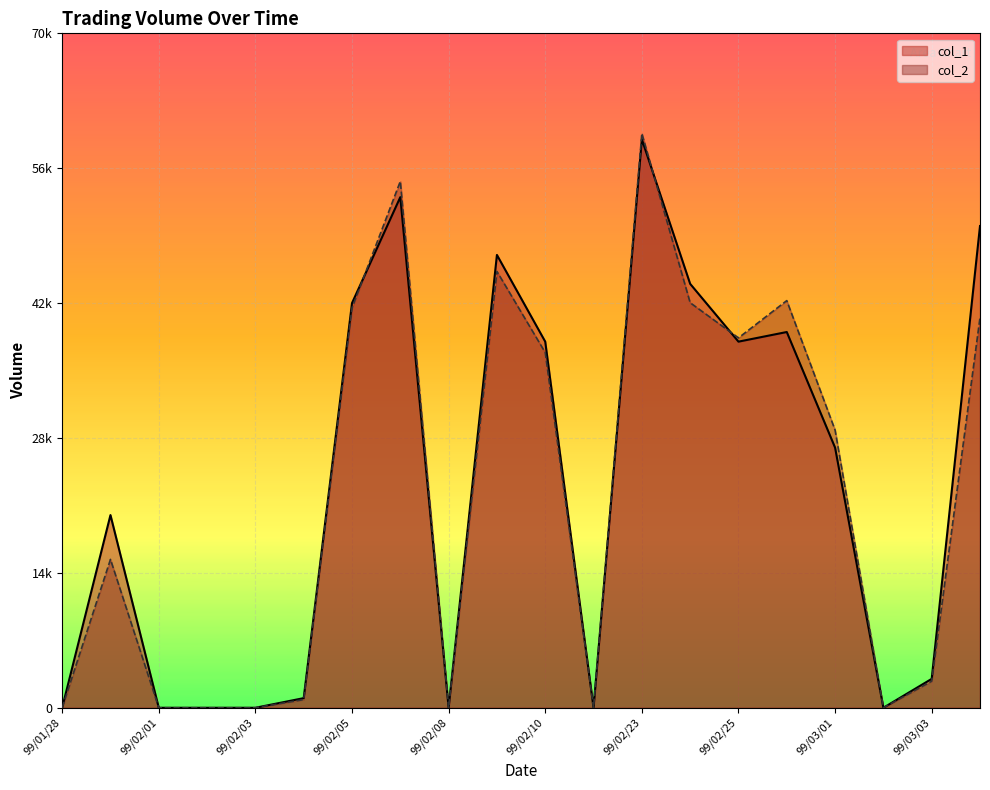

Is it true that col_1 equals 1000 at 99/02/04?

True